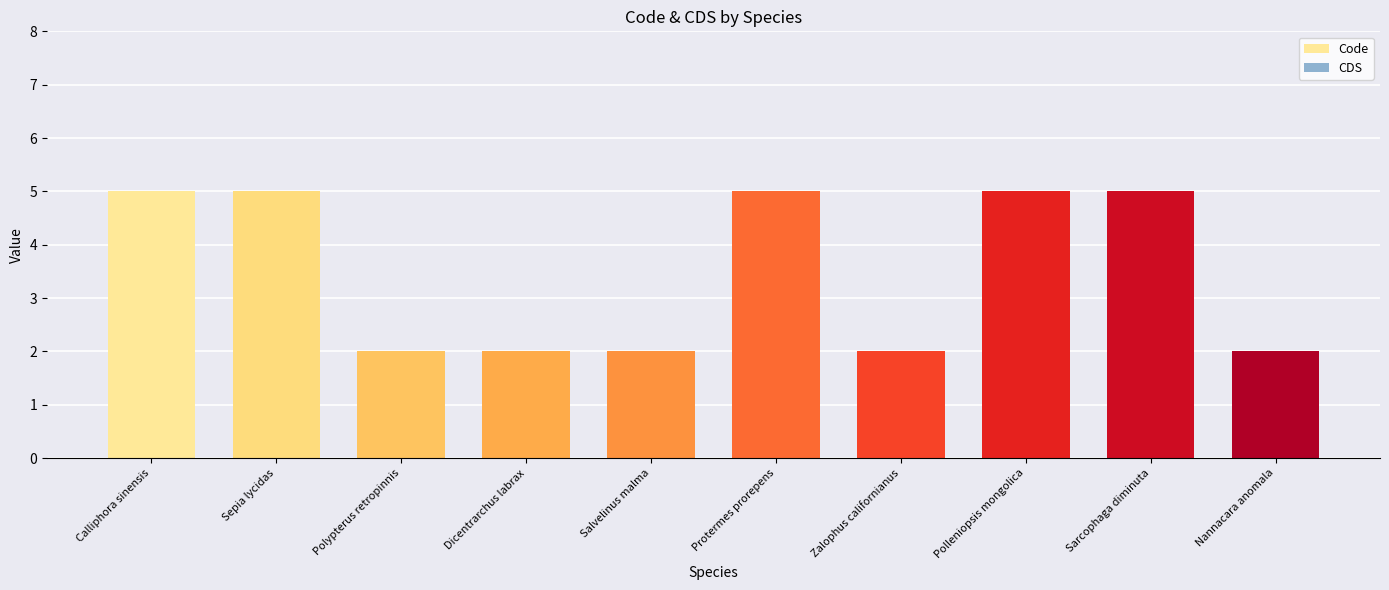

Which has a higher value, Sepia lycidas or Sarcophaga diminuta?

Sepia lycidas